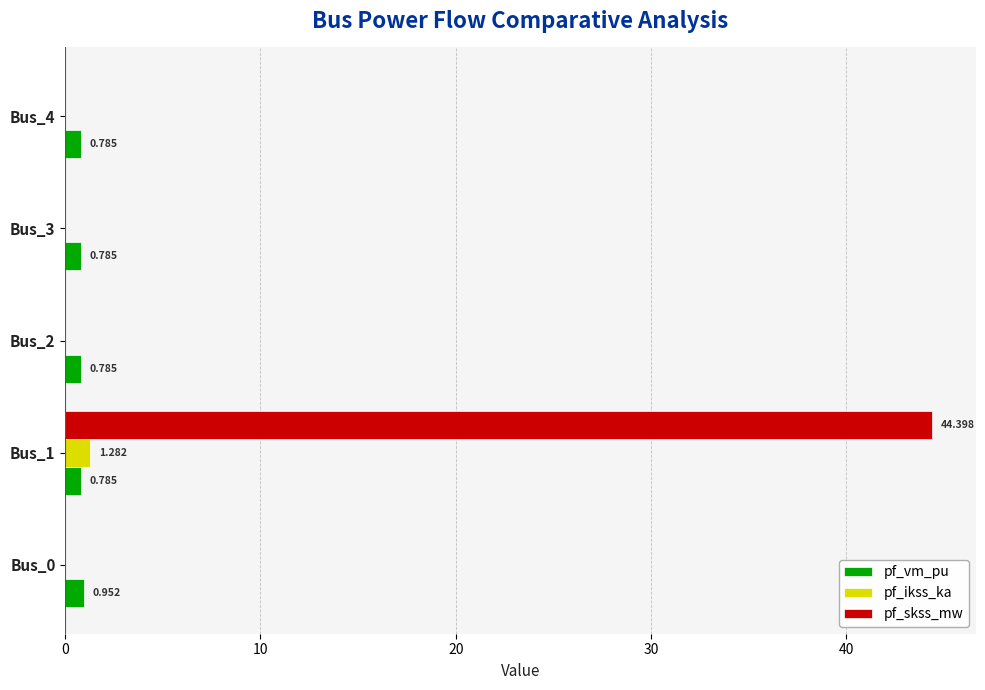

Which series changed the most between Bus_0 and Bus_1?

pf_skss_mw